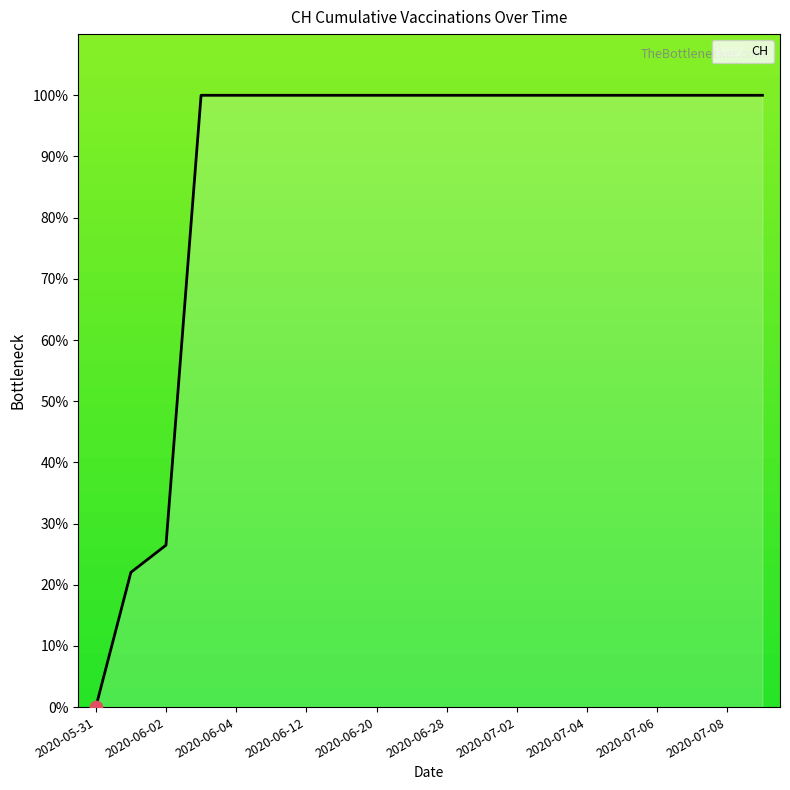

What is the maximum value shown in the chart?

100.0